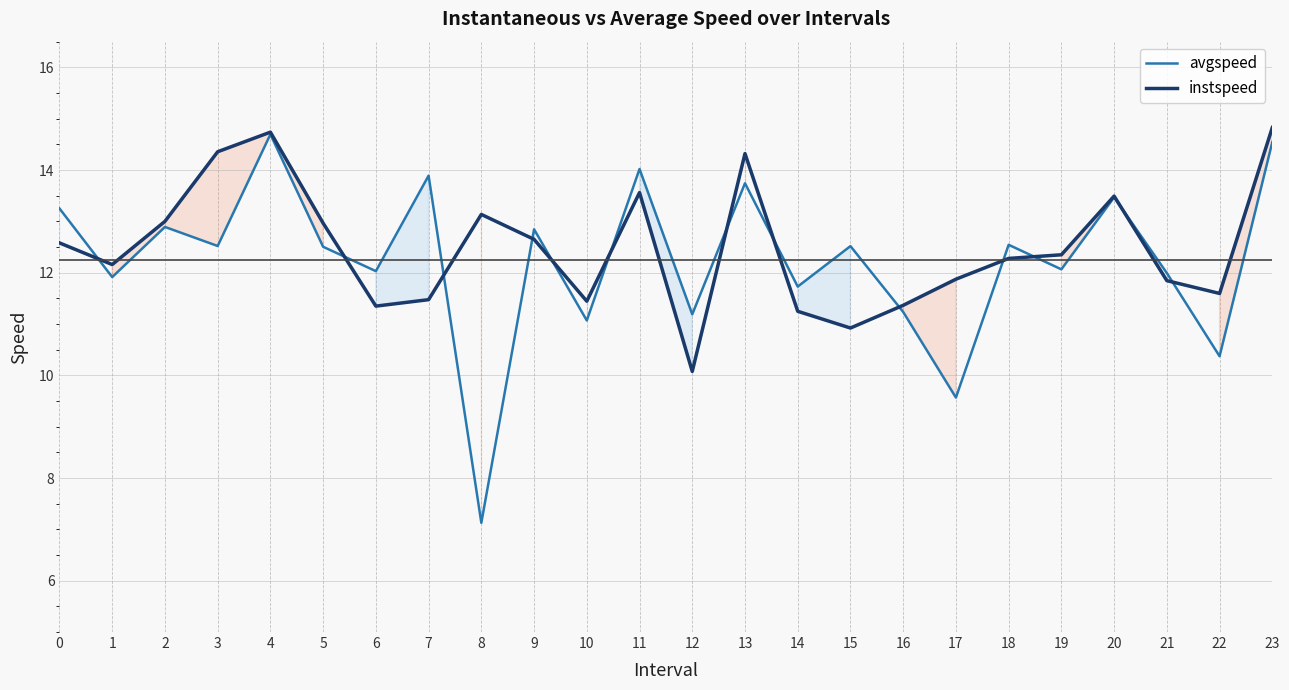

At which label is instspeed closest to 12?

17